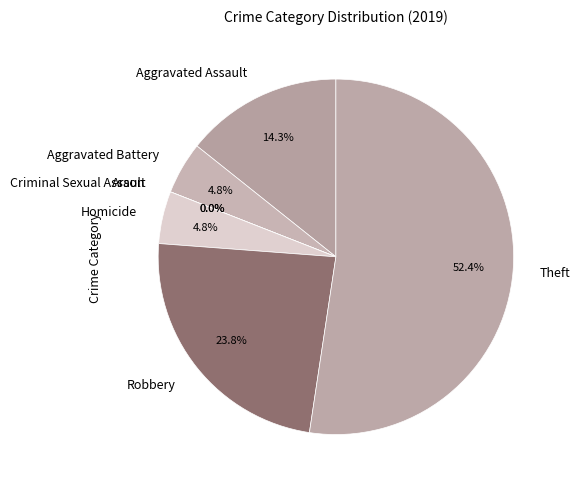

How many segments does this pie chart have?

7